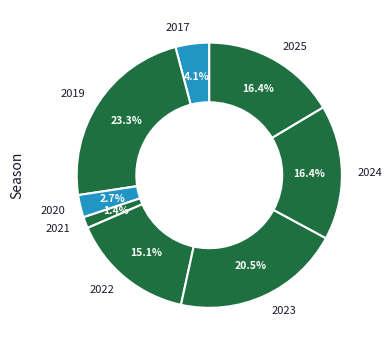

To the nearest percent, what is the average slice percentage?

12%